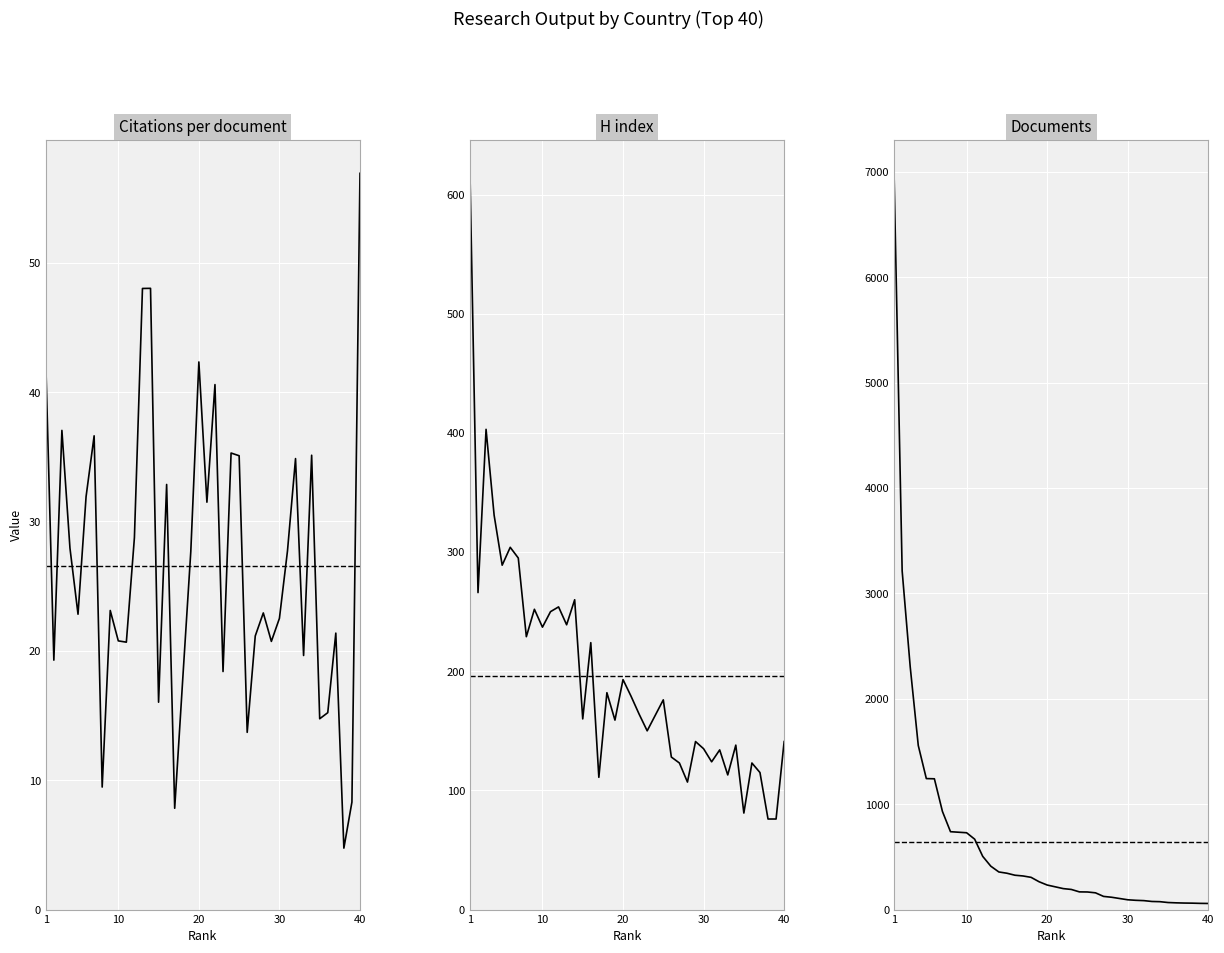

True or false: H index and Citations per document cross at least once.

False